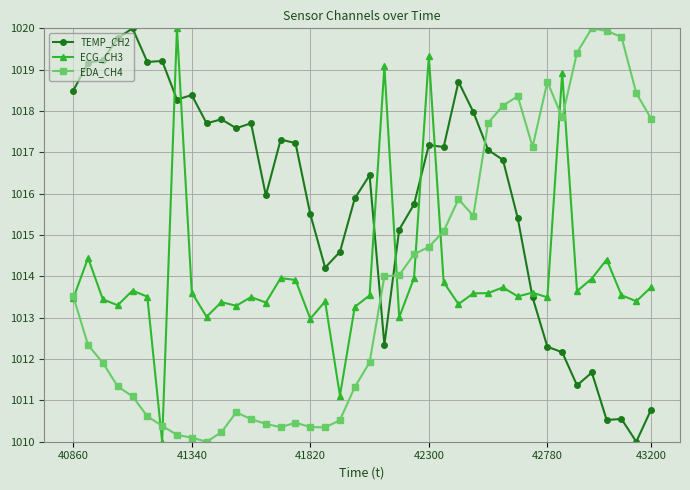

What is the value of the EDA_CH4 point at the 30th from the left?

1018.1